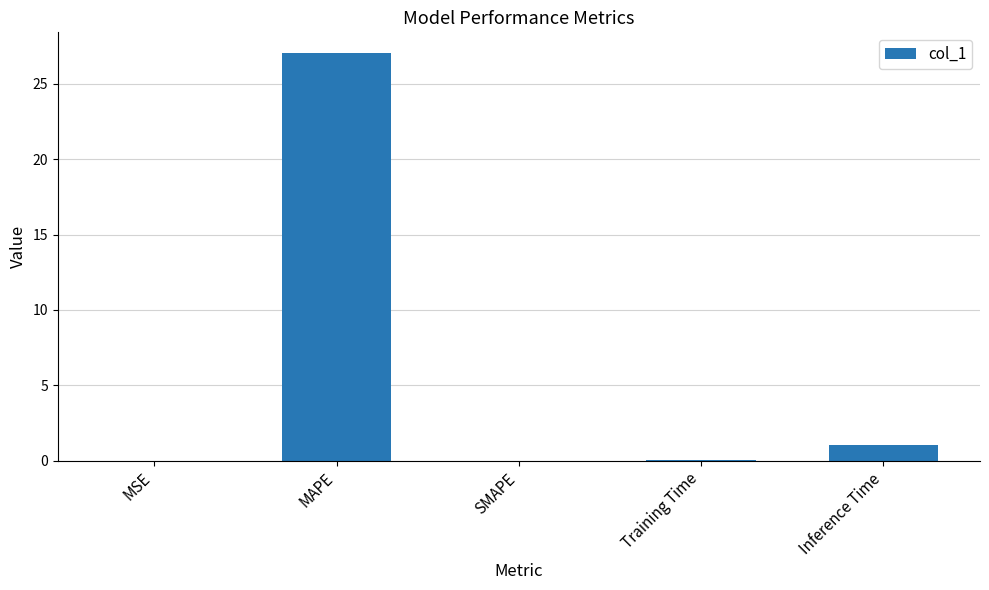

Where is the data nearest to the value 13?

Inference Time